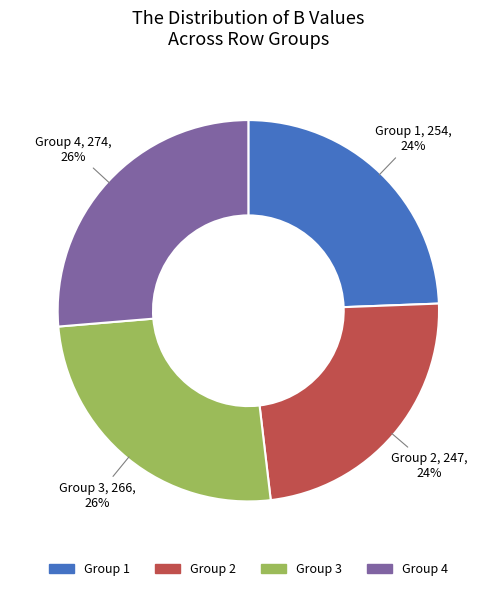

To the nearest percent, what is the average slice percentage?

25%